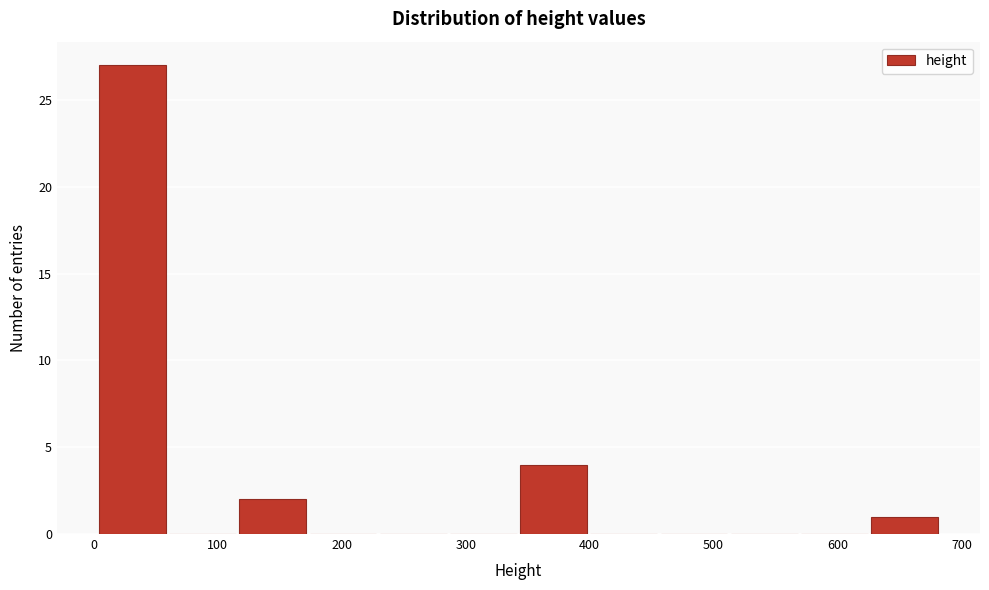

Reading left to right, transcribe this chart: for each bar, give the range it covers on the x-axis and its height. Neither the bar edges nor the heights are printed on the chart, so give them approximately, as read against the axes.

0 to 60: 27
60 to 120: 0
120 to 170: 2
170 to 230: 0
230 to 290: 0
290 to 340: 0
340 to 400: 4
400 to 460: 0
460 to 510: 0
510 to 570: 0
570 to 630: 0
630 to 680: 1